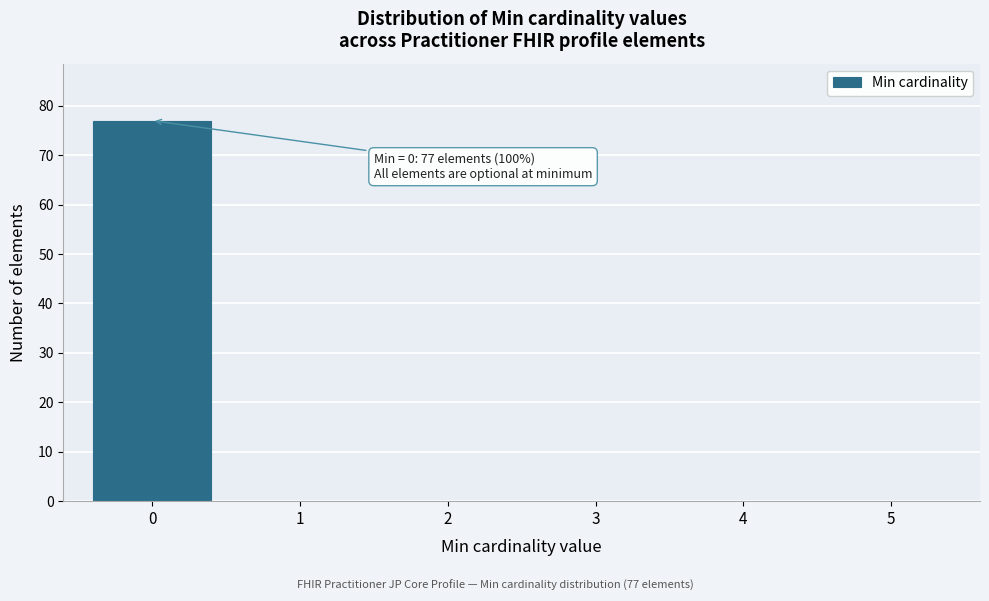

Which range on the x-axis has the tallest bar?

-0.5 to 0.5